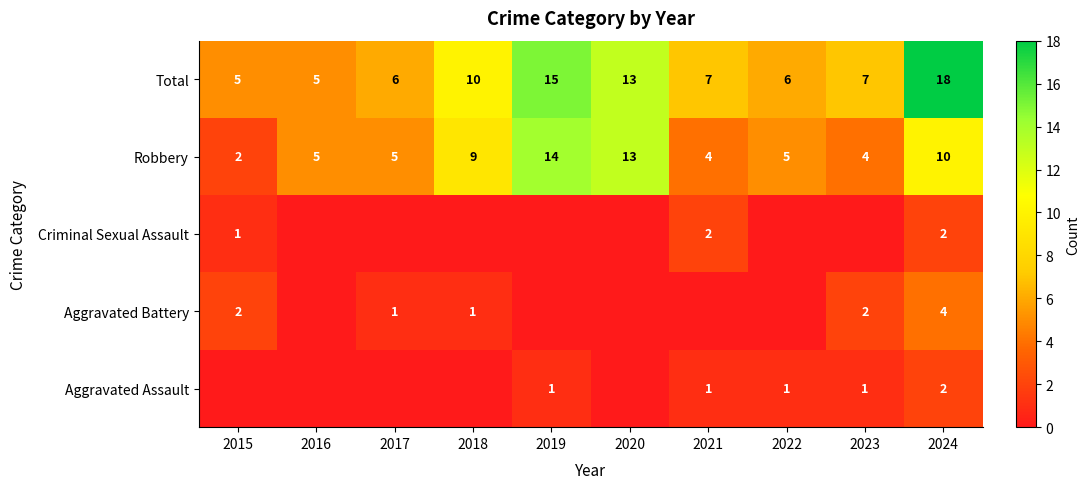

The Criminal Sexual Assault series shows 2 at 2021. True or false?

True